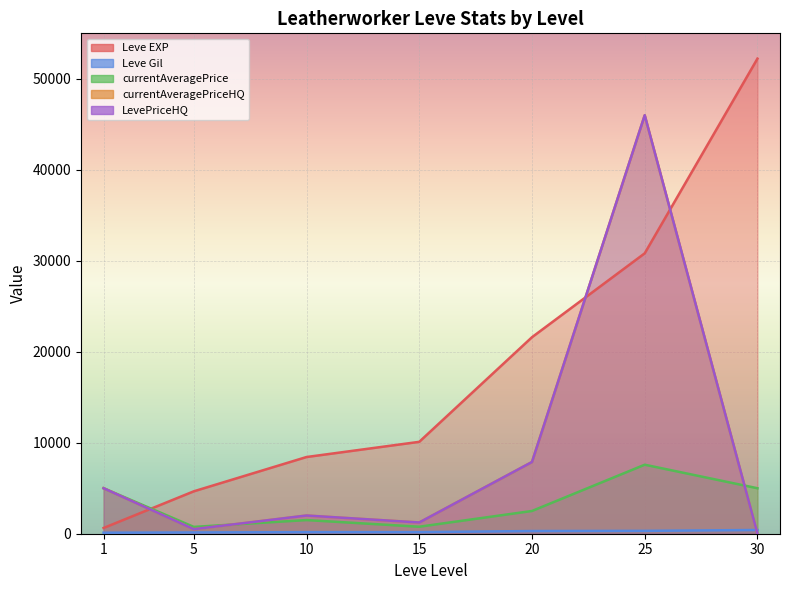

At 15, list the series in order from largest to smallest.

Leve EXP, currentAveragePriceHQ, LevePriceHQ, currentAveragePrice, Leve Gil